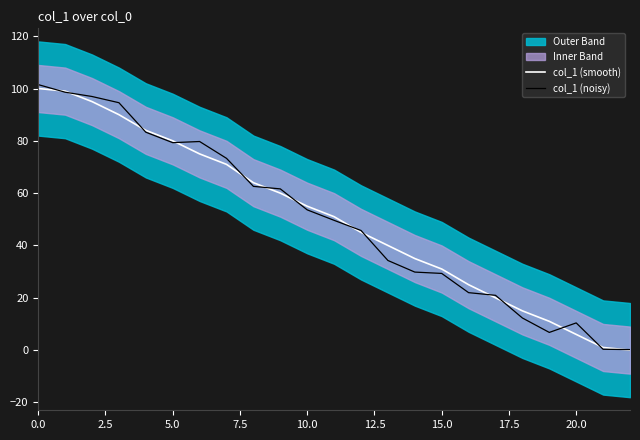

True or false: col_1 (noisy) has more than 0 interior local peaks.

True